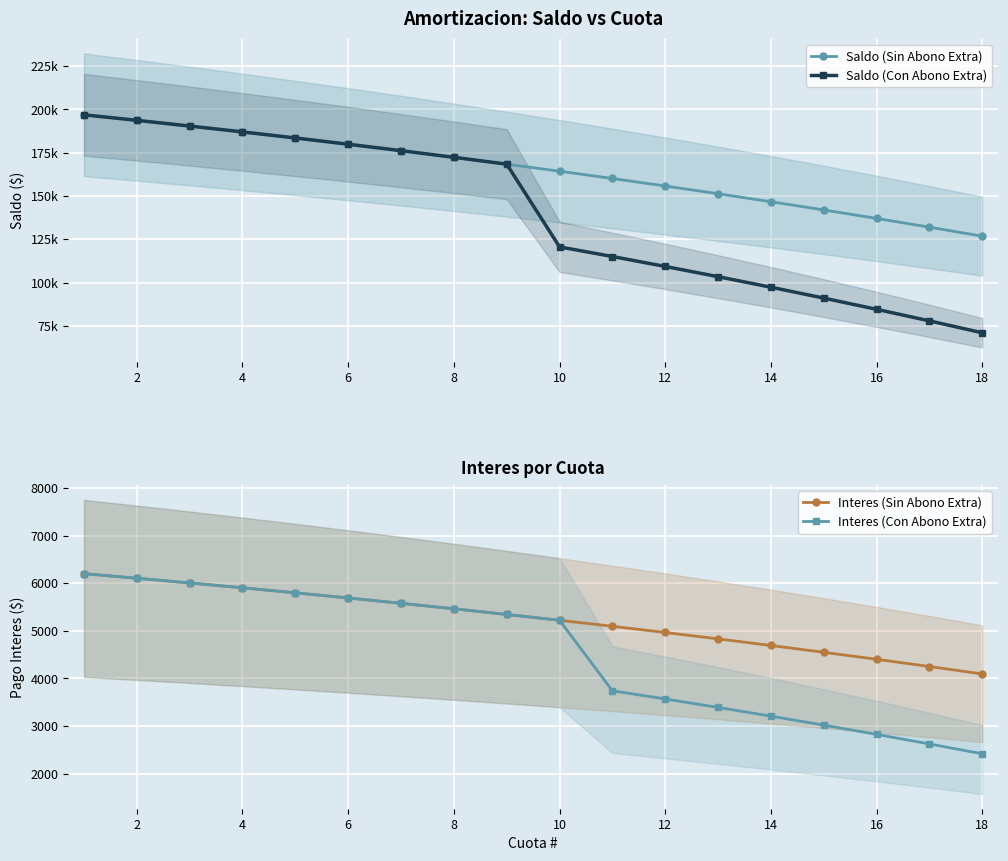

What is the sum of all Interes (Sin Abono Extra) values?

94168.4